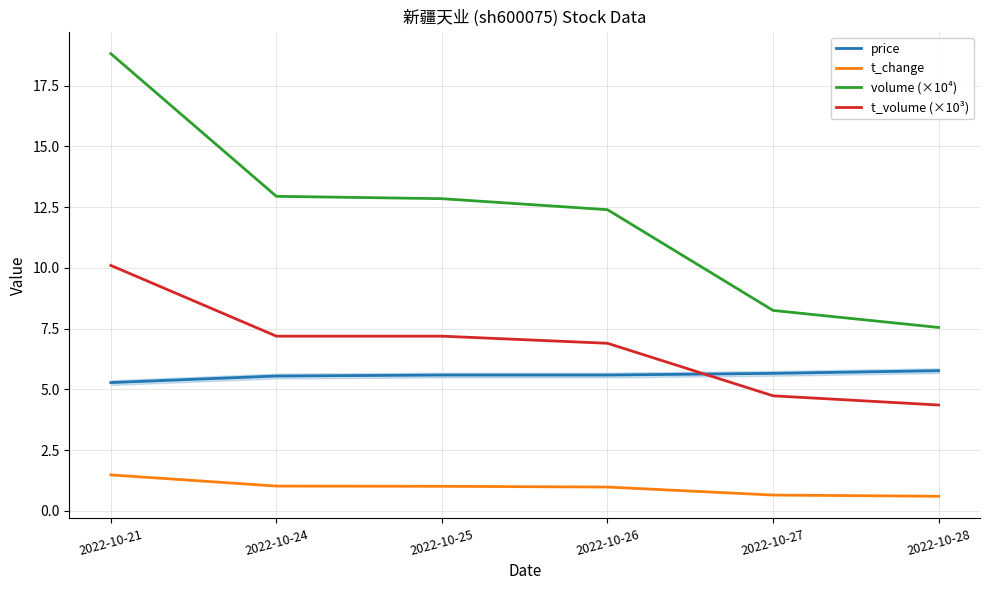

At 2022-10-24, list the series in order from smallest to largest.

t_change, price, t_volume (×10³), volume (×10⁴)